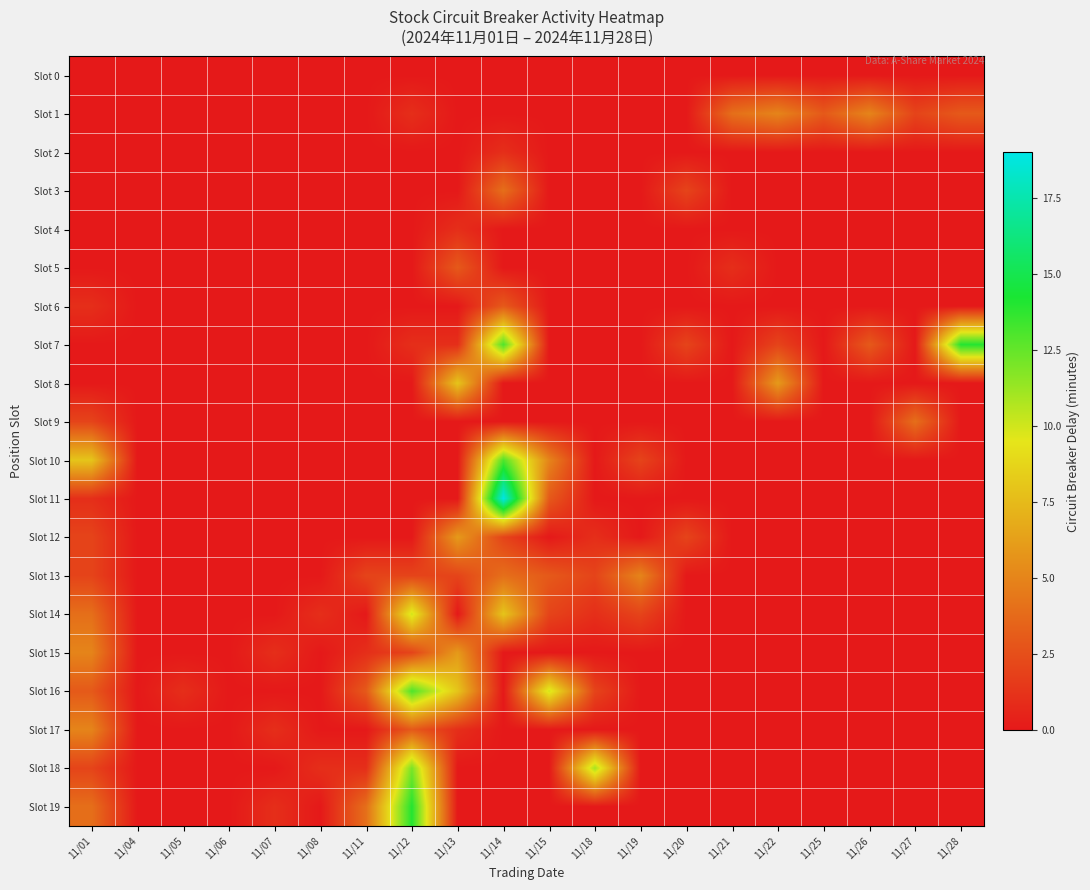

Reading left to right, transcribe all the data shown in this chart.

Slot 0: 11/01=0	11/04=0	11/05=0	11/06=0	11/07=0	11/08=0	11/11=0	11/12=0	11/13=0	11/14=0	11/15=0	11/18=0	11/19=0	11/20=0	11/21=0	11/22=0	11/25=0	11/26=0	11/27=0	11/28=0
Slot 1: 11/01=0	11/04=0	11/05=0	11/06=0	11/07=0	11/08=0	11/11=0	11/12=1	11/13=0	11/14=0	11/15=0	11/18=0	11/19=0	11/20=0	11/21=4	11/22=5	11/25=3	11/26=5	11/27=2	11/28=3
Slot 2: 11/01=0	11/04=0	11/05=0	11/06=0	11/07=0	11/08=0	11/11=0	11/12=0	11/13=0	11/14=1	11/15=0	11/18=0	11/19=0	11/20=0	11/21=0	11/22=0	11/25=0	11/26=0	11/27=0	11/28=0
Slot 3: 11/01=0	11/04=0	11/05=0	11/06=0	11/07=0	11/08=0	11/11=0	11/12=0	11/13=0	11/14=4	11/15=0	11/18=0	11/19=0	11/20=2	11/21=0	11/22=0	11/25=0	11/26=0	11/27=0	11/28=0
Slot 4: 11/01=0	11/04=0	11/05=0	11/06=0	11/07=0	11/08=0	11/11=0	11/12=0	11/13=1	11/14=0	11/15=0	11/18=0	11/19=0	11/20=0	11/21=0	11/22=0	11/25=0	11/26=0	11/27=0	11/28=0
Slot 5: 11/01=0	11/04=0	11/05=0	11/06=0	11/07=0	11/08=0	11/11=0	11/12=0	11/13=3	11/14=0	11/15=0	11/18=0	11/19=0	11/20=0	11/21=1	11/22=0	11/25=0	11/26=0	11/27=0	11/28=0
Slot 6: 11/01=1	11/04=0	11/05=0	11/06=0	11/07=0	11/08=0	11/11=0	11/12=0	11/13=0	11/14=3	11/15=0	11/18=0	11/19=0	11/20=0	11/21=0	11/22=0	11/25=0	11/26=0	11/27=0	11/28=0
Slot 7: 11/01=0	11/04=0	11/05=0	11/06=0	11/07=0	11/08=0	11/11=0	11/12=1	11/13=1	11/14=13	11/15=0	11/18=0	11/19=0	11/20=2	11/21=0	11/22=2	11/25=0	11/26=3	11/27=0	11/28=14
Slot 8: 11/01=0	11/04=0	11/05=0	11/06=0	11/07=0	11/08=0	11/11=0	11/12=0	11/13=8	11/14=0	11/15=0	11/18=0	11/19=0	11/20=0	11/21=0	11/22=6	11/25=0	11/26=0	11/27=0	11/28=0
Slot 9: 11/01=2	11/04=0	11/05=0	11/06=0	11/07=0	11/08=0	11/11=0	11/12=0	11/13=0	11/14=0	11/15=0	11/18=0	11/19=0	11/20=0	11/21=0	11/22=0	11/25=0	11/26=0	11/27=4	11/28=0
Slot 10: 11/01=8	11/04=0	11/05=0	11/06=0	11/07=0	11/08=0	11/11=0	11/12=0	11/13=0	11/14=13	11/15=5	11/18=0	11/19=2	11/20=0	11/21=0	11/22=0	11/25=0	11/26=0	11/27=0	11/28=0
Slot 11: 11/01=1	11/04=0	11/05=0	11/06=0	11/07=0	11/08=0	11/11=0	11/12=0	11/13=0	11/14=19	11/15=3	11/18=0	11/19=0	11/20=0	11/21=0	11/22=0	11/25=0	11/26=0	11/27=0	11/28=0
Slot 12: 11/01=2	11/04=0	11/05=0	11/06=0	11/07=0	11/08=0	11/11=0	11/12=0	11/13=6	11/14=2	11/15=0	11/18=1	11/19=0	11/20=2	11/21=0	11/22=0	11/25=0	11/26=0	11/27=0	11/28=0
Slot 13: 11/01=2	11/04=0	11/05=0	11/06=0	11/07=0	11/08=0	11/11=2	11/12=2	11/13=2	11/14=4	11/15=3	11/18=2	11/19=5	11/20=0	11/21=0	11/22=0	11/25=0	11/26=0	11/27=0	11/28=0
Slot 14: 11/01=4	11/04=0	11/05=0	11/06=0	11/07=0	11/08=1	11/11=0	11/12=10	11/13=0	11/14=8	11/15=2	11/18=1	11/19=2	11/20=0	11/21=0	11/22=0	11/25=0	11/26=0	11/27=0	11/28=0
Slot 15: 11/01=5	11/04=0	11/05=0	11/06=0	11/07=1	11/08=0	11/11=1	11/12=2	11/13=6	11/14=0	11/15=0	11/18=0	11/19=0	11/20=0	11/21=0	11/22=0	11/25=0	11/26=0	11/27=0	11/28=0
Slot 16: 11/01=3	11/04=0	11/05=1	11/06=0	11/07=0	11/08=0	11/11=3	11/12=13	11/13=8	11/14=0	11/15=10	11/18=2	11/19=0	11/20=0	11/21=0	11/22=0	11/25=0	11/26=0	11/27=0	11/28=0
Slot 17: 11/01=5	11/04=0	11/05=0	11/06=0	11/07=1	11/08=0	11/11=0	11/12=3	11/13=1	11/14=0	11/15=0	11/18=0	11/19=0	11/20=0	11/21=0	11/22=0	11/25=0	11/26=0	11/27=0	11/28=0
Slot 18: 11/01=2	11/04=0	11/05=0	11/06=0	11/07=0	11/08=1	11/11=1	11/12=12	11/13=0	11/14=0	11/15=0	11/18=11	11/19=0	11/20=0	11/21=0	11/22=0	11/25=0	11/26=0	11/27=0	11/28=0
Slot 19: 11/01=4	11/04=0	11/05=0	11/06=0	11/07=1	11/08=0	11/11=4	11/12=14	11/13=0	11/14=0	11/15=0	11/18=0	11/19=0	11/20=0	11/21=0	11/22=0	11/25=0	11/26=0	11/27=0	11/28=0